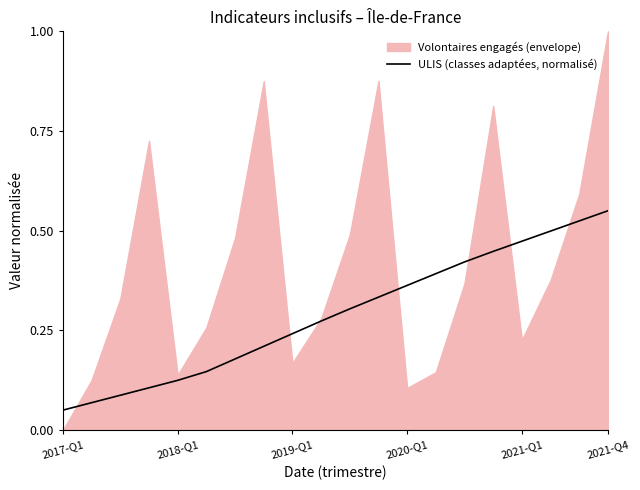

Which label corresponds to the smallest value in the chart?

2017-Q1